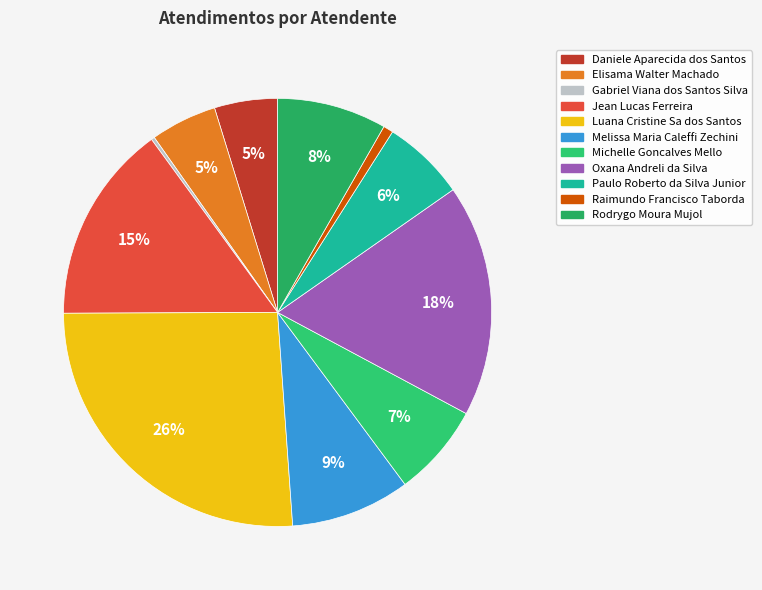

What percentage is NOT represented by Gabriel Viana dos Santos Silva?

99.7%